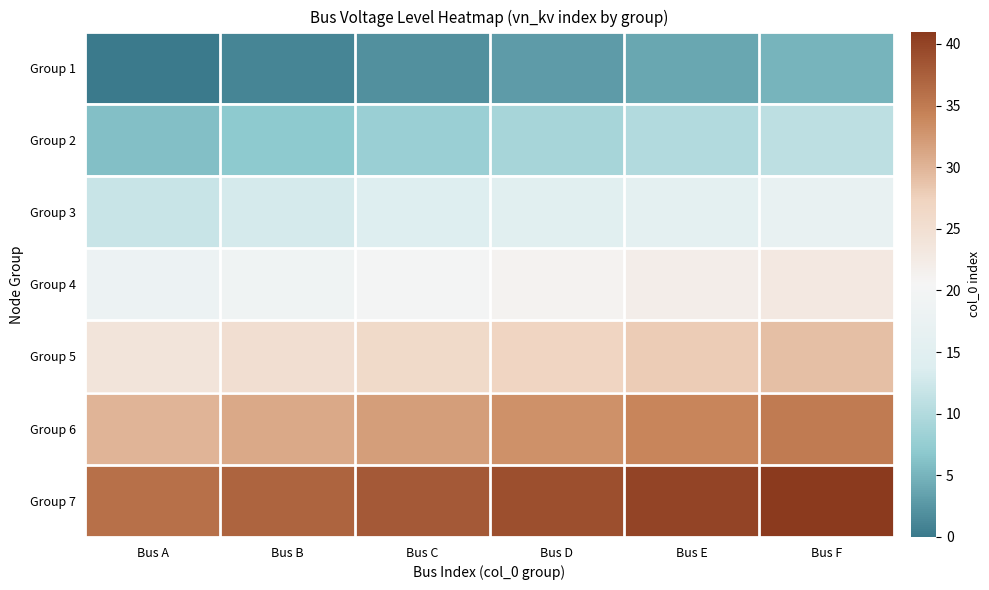

Which series has the largest total across all categories?

Group 7